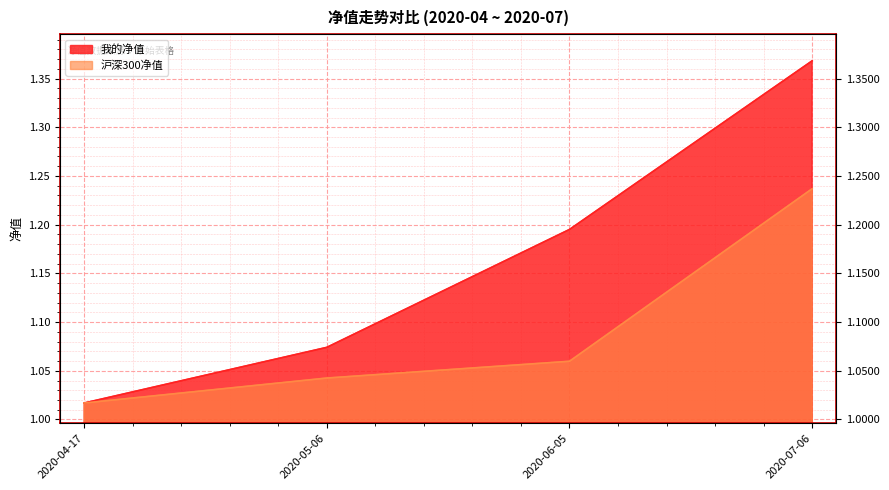

How many series are shown in this chart?

2